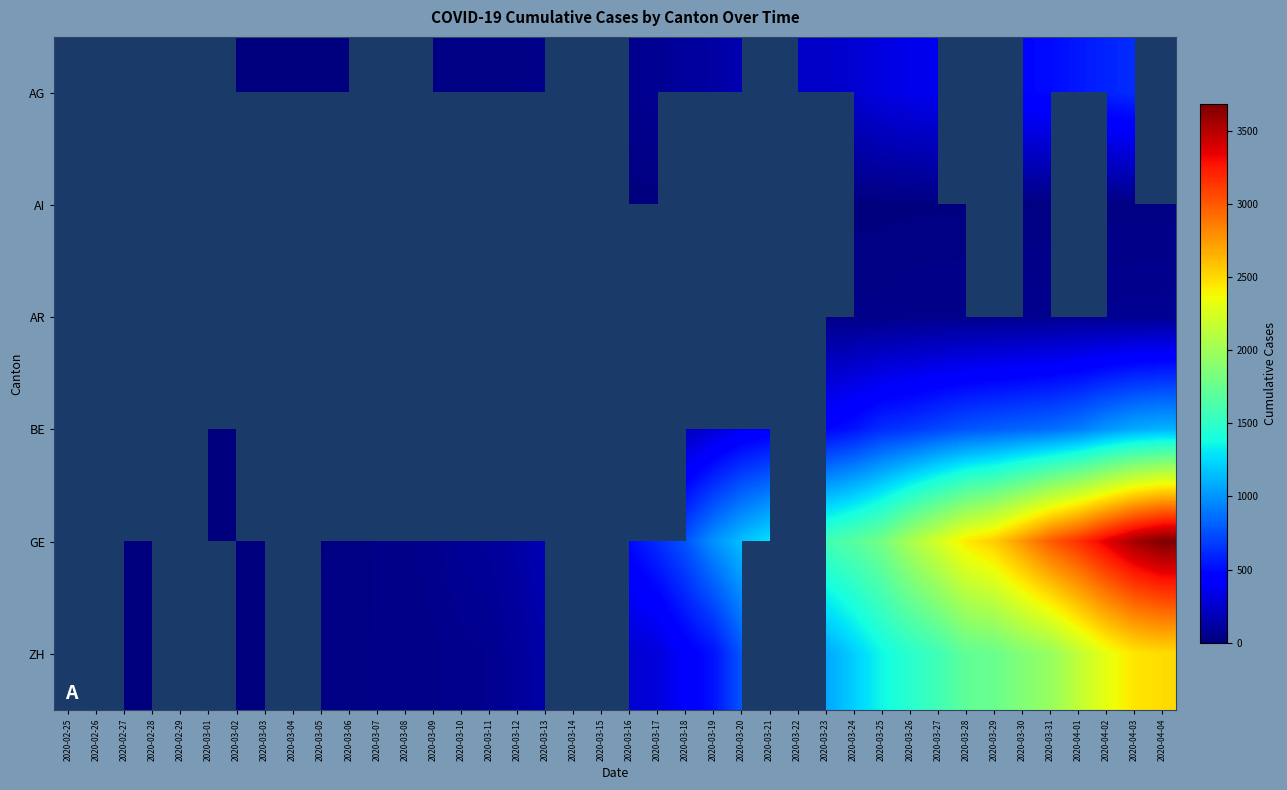

How many series are shown in this chart?

6